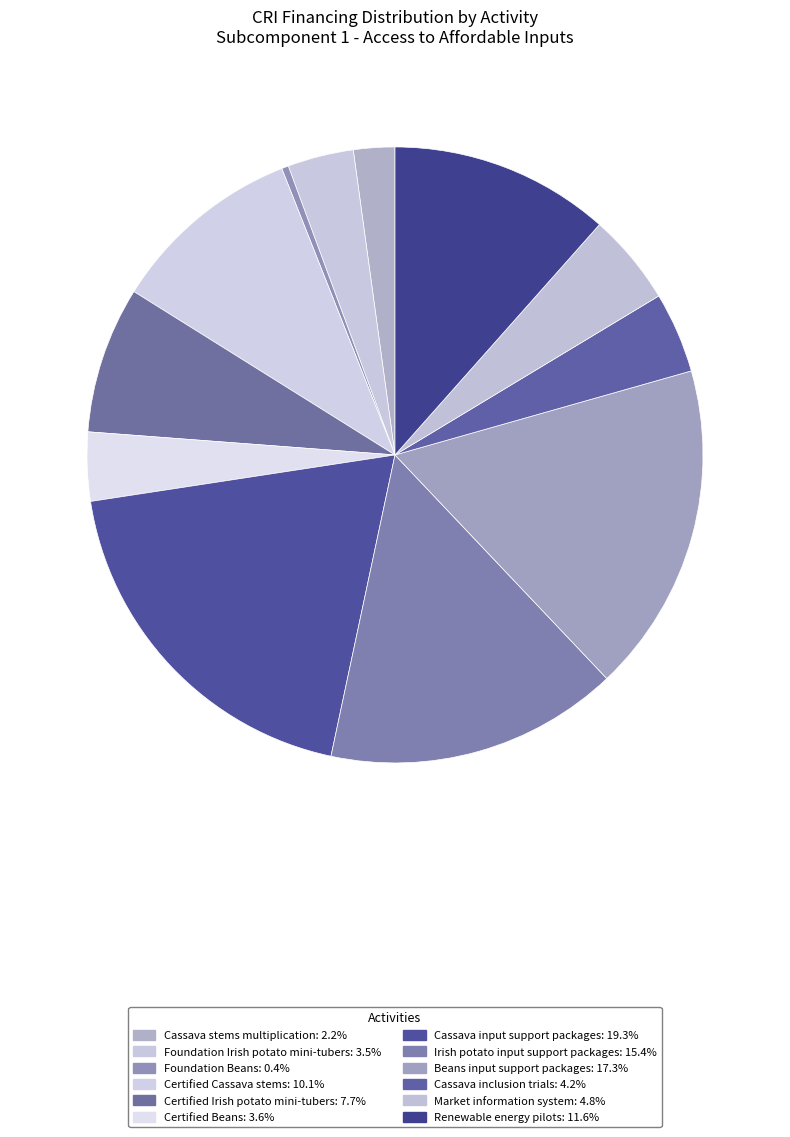

Is it true that Foundation Irish potato mini-tubers is 1% of the pie?

False